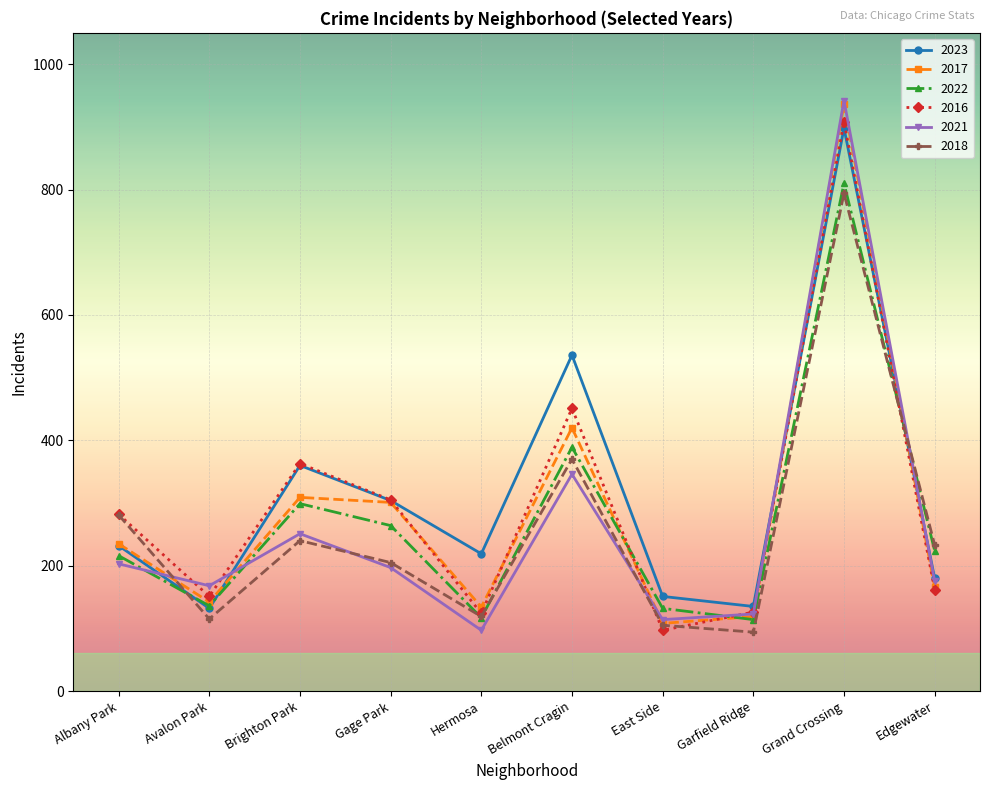

What is the label of the 5th point from the right?

Belmont Cragin